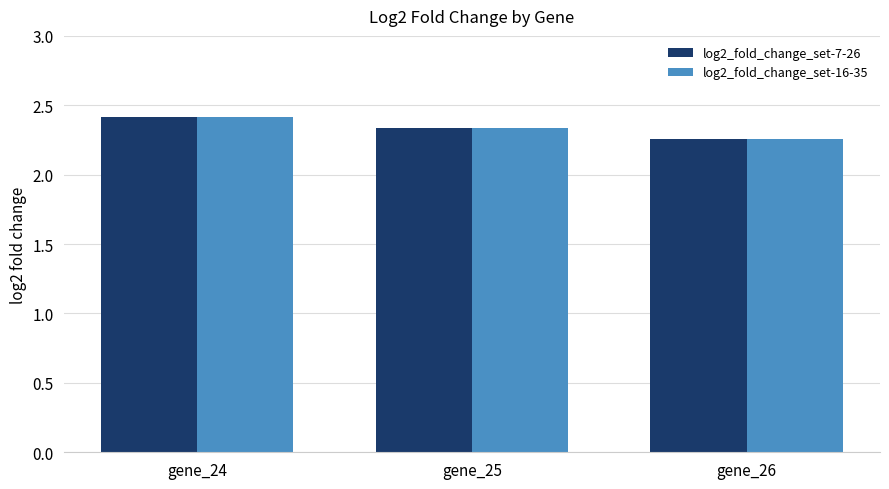

What is the sum of all log2_fold_change_set-16-35 values?

7.0